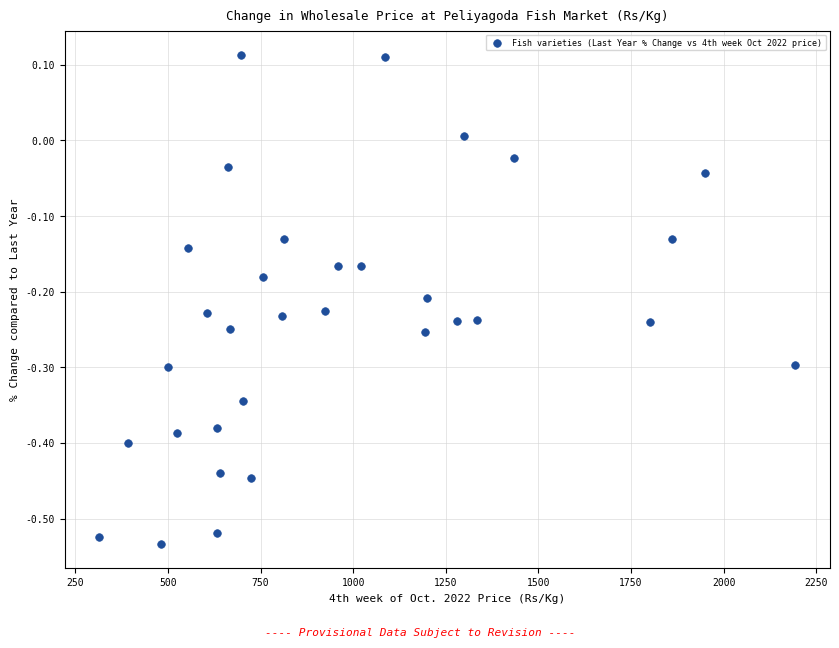

What is the range of X values (max minus min)?

1877.9